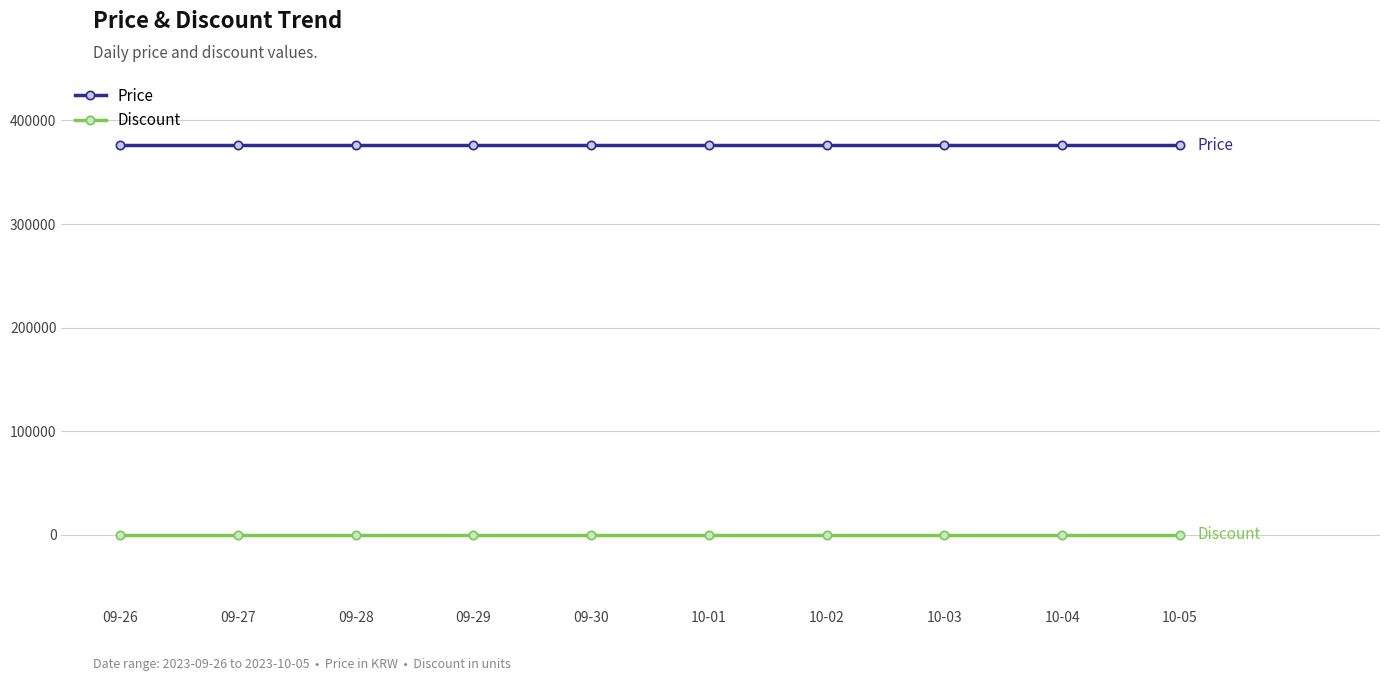

Which series has the largest total across all categories?

Price